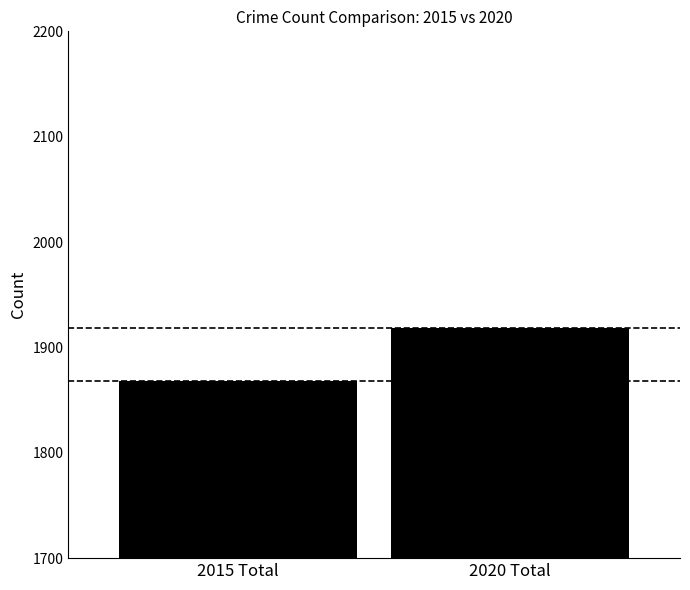

Is it true that the value at 2020 Total is 1918?

True